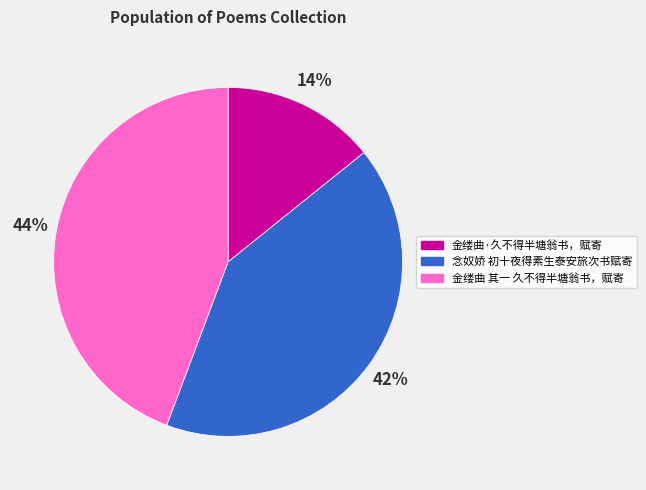

How many slices are in this pie chart?

3